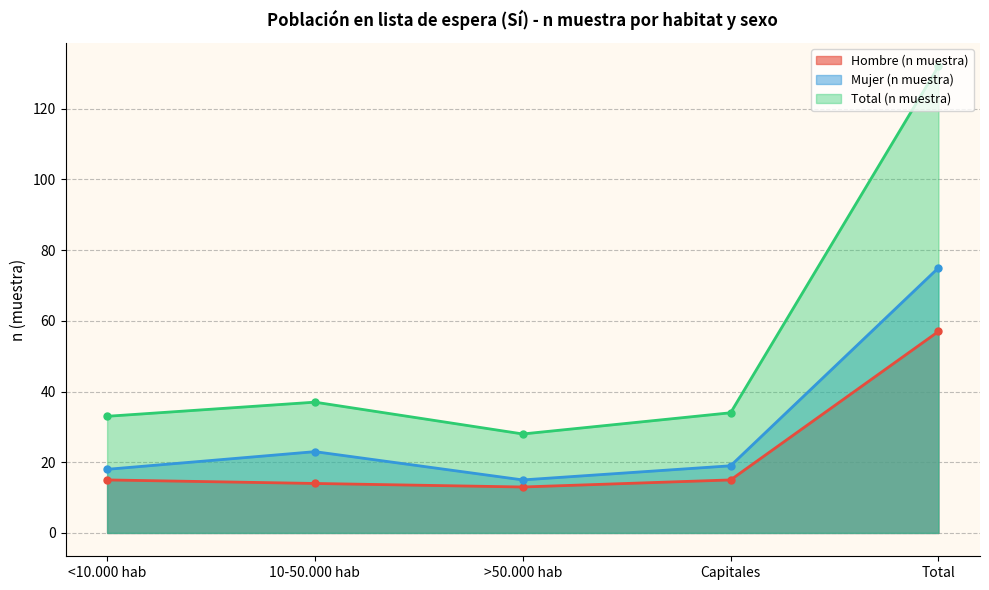

At which category is the sum across all series the highest?

Total